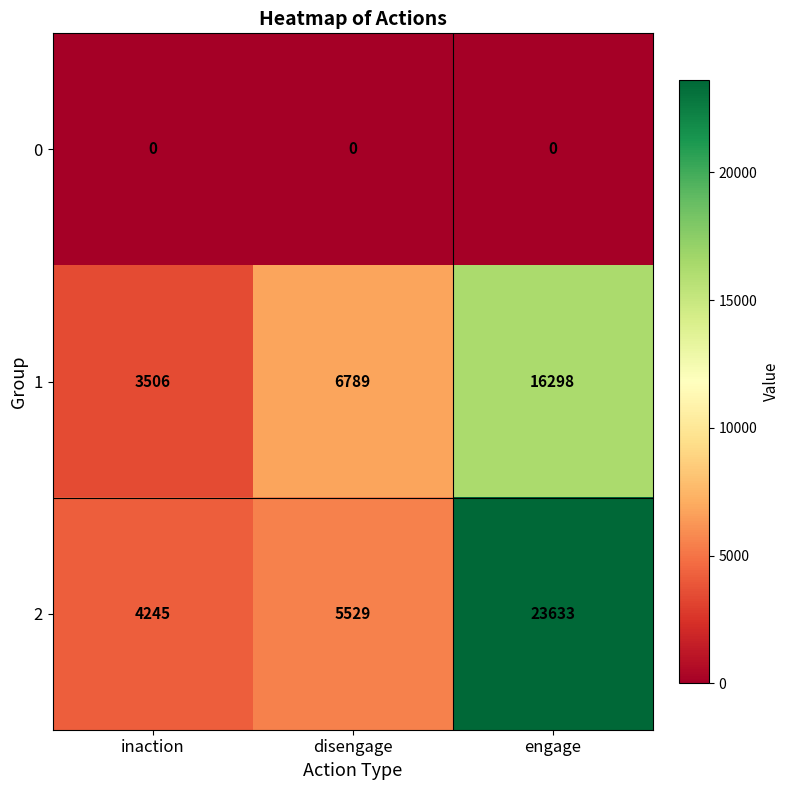

How many data points does each series have?

3